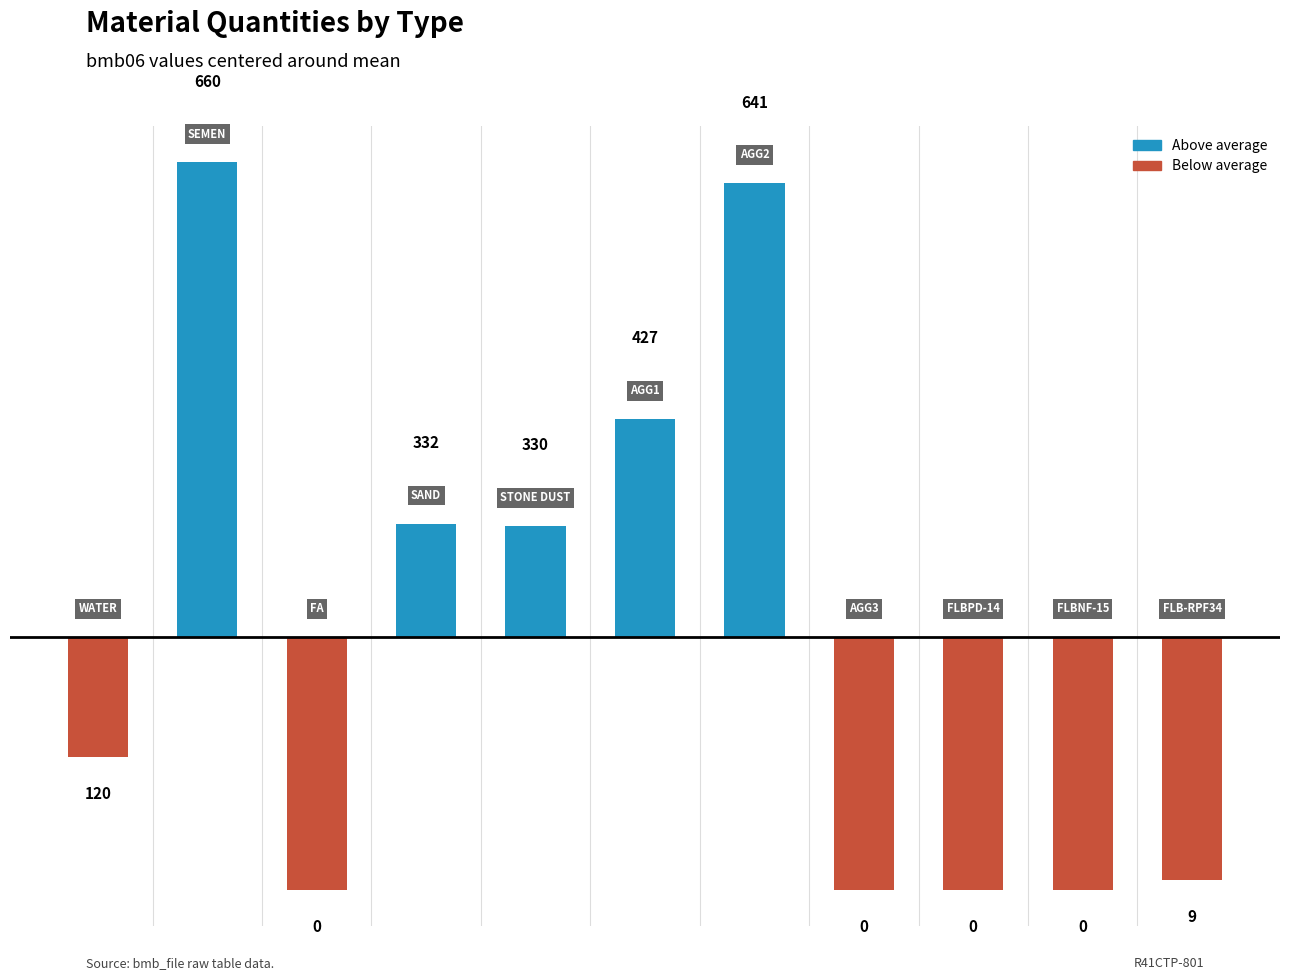

How many bars are there in total?

11